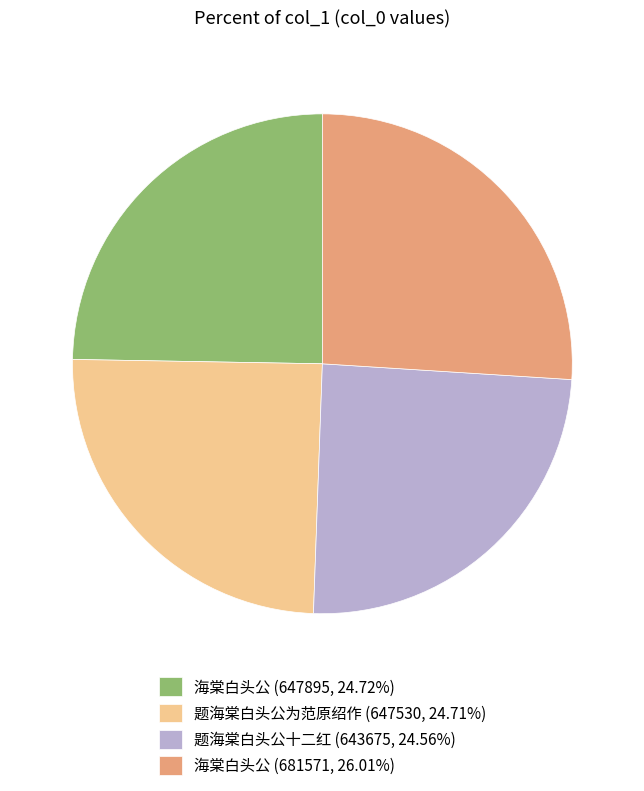

Do 海棠白头公 (681571, 26.01%) and 题海棠白头公十二红 (643675, 24.56%) together represent more than half of the pie?

Yes